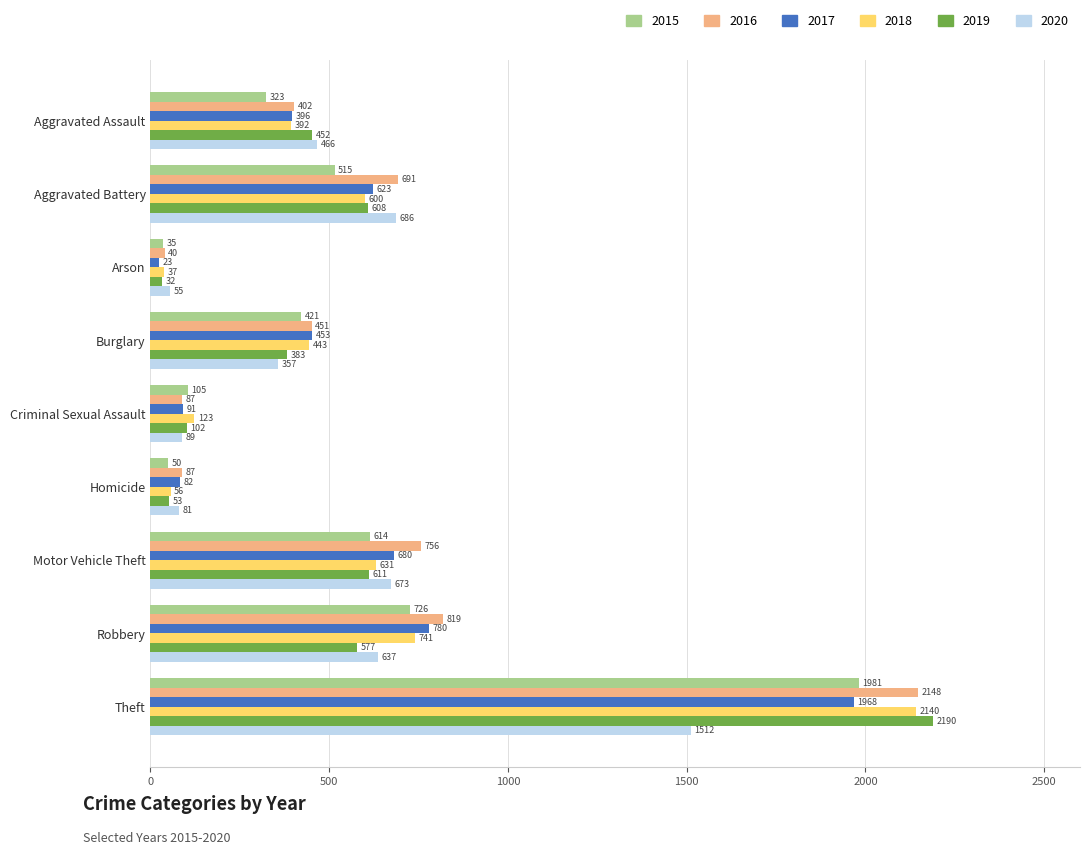

Between Burglary and Motor Vehicle Theft, which series saw the biggest shift?

2020